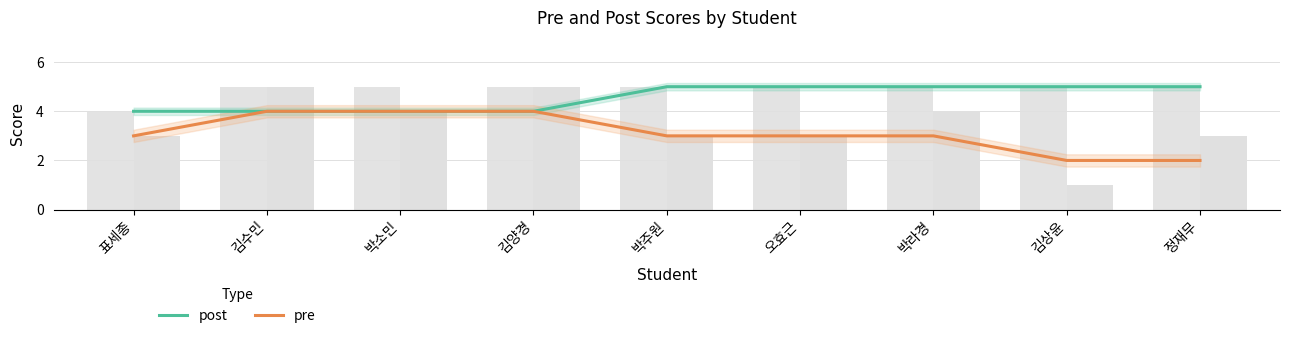

At which category is the sum across all series the highest?

김수민